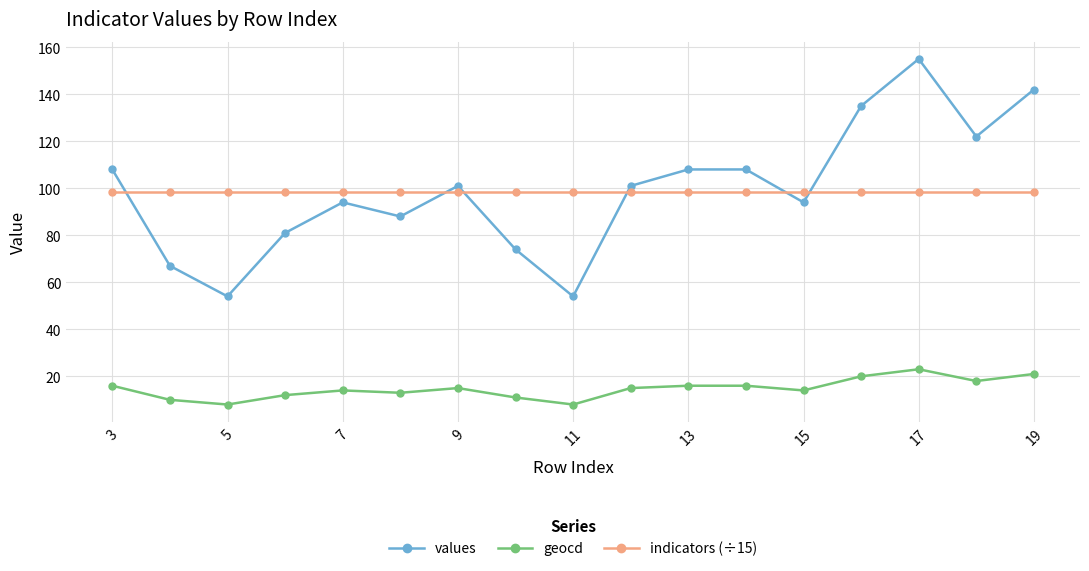

What is the value of the geocd point at the 15th from the left?

23.0